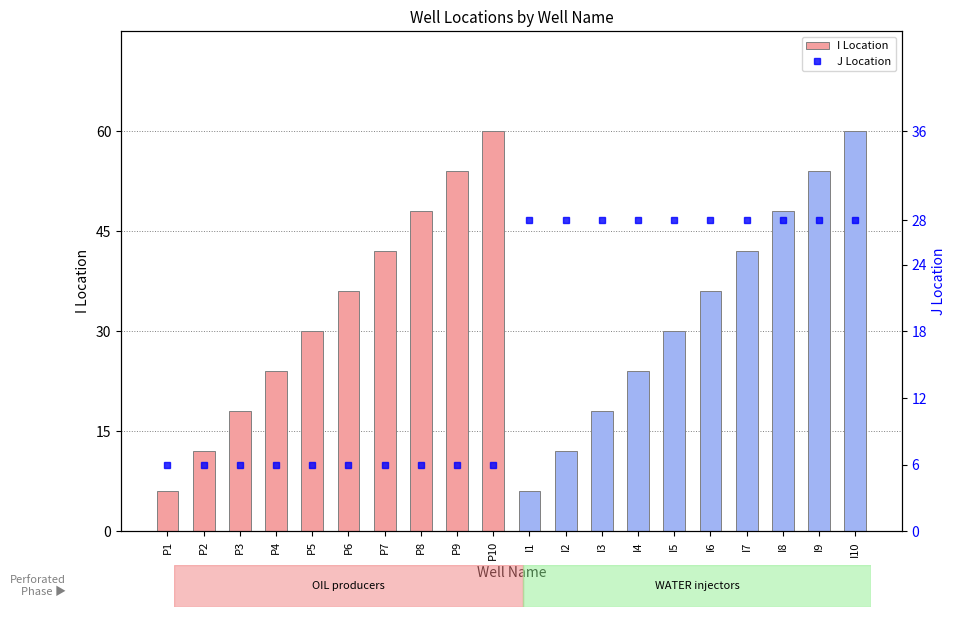

What is the label of the 12th bar from the left?

I2